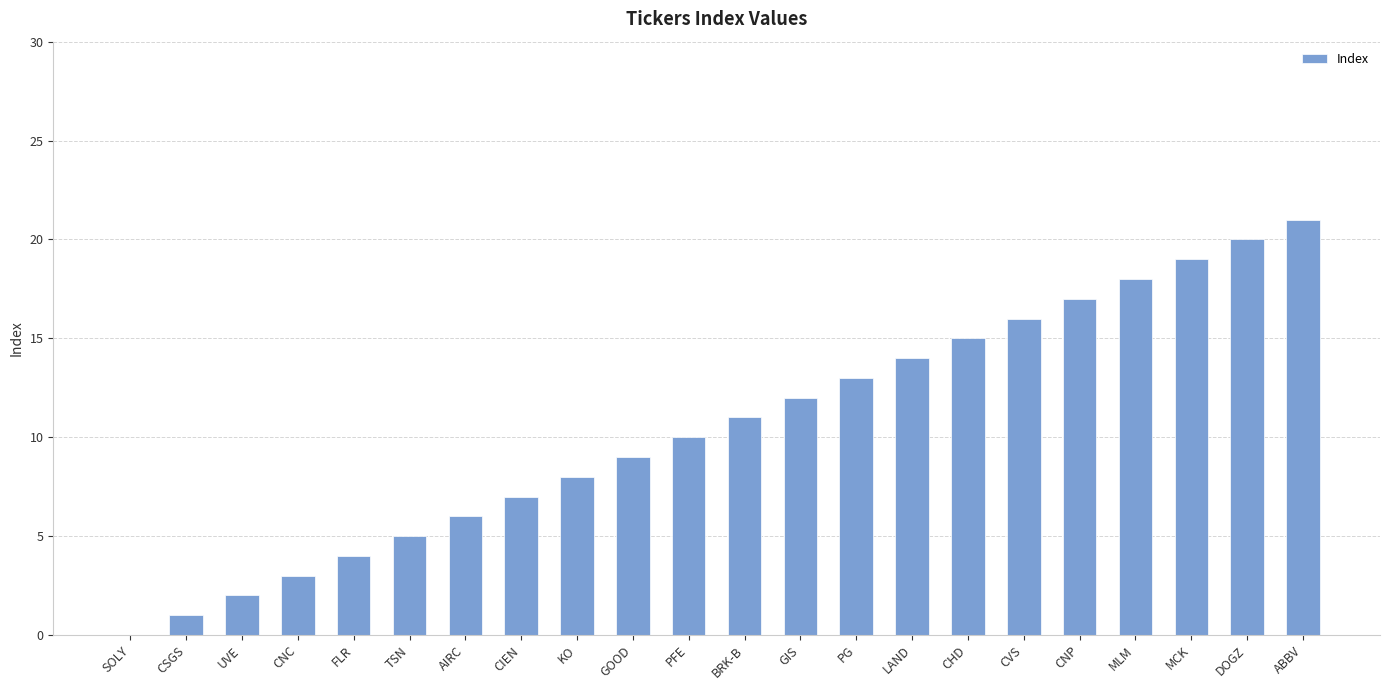

Reading left to right, transcribe all the data shown in this chart.

0	1	2	3	4	5	6	7	8	9	10	11	12	13	14	15	16	17	18	19	20	21